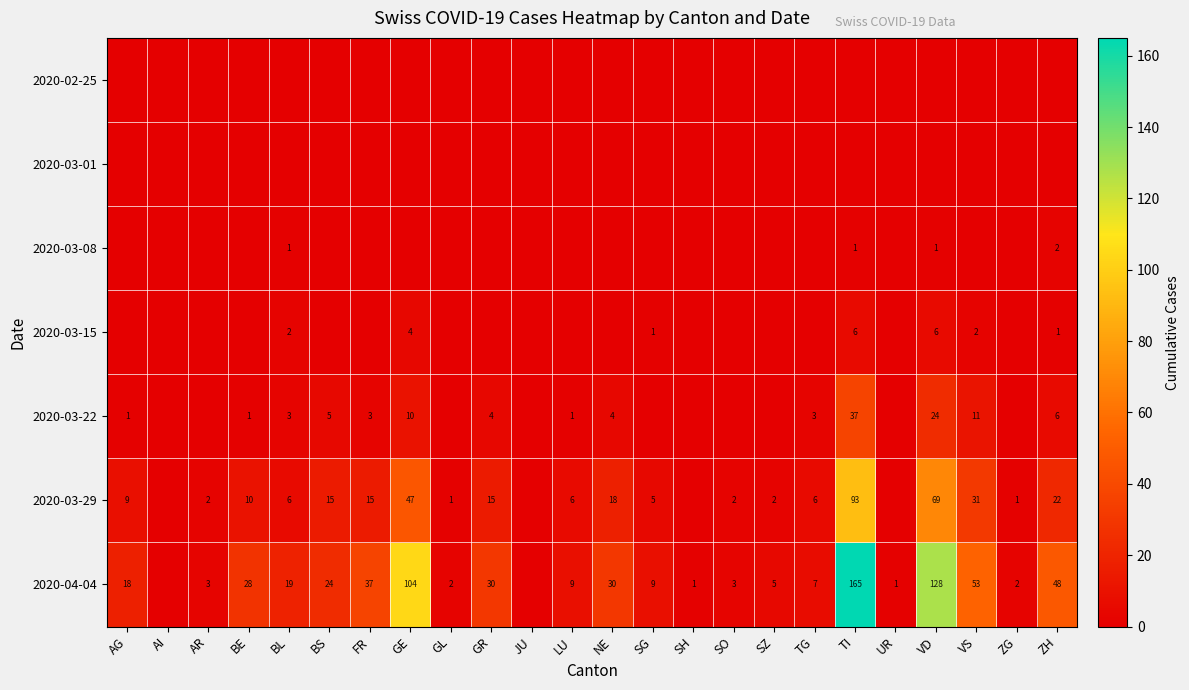

What is the difference between the 2020-04-04 values at NE and SG?

21